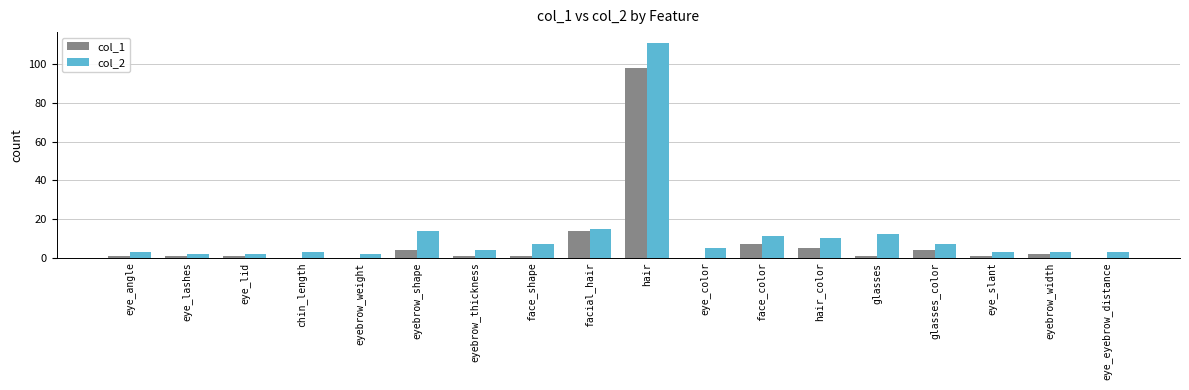

Reading left to right, what are all the values shown in this chart?

col_1: 1	1	1	0	0	4	1	1	14	98	0	7	5	1	4	1	2	0
col_2: 3	2	2	3	2	14	4	7	15	111	5	11	10	12	7	3	3	3